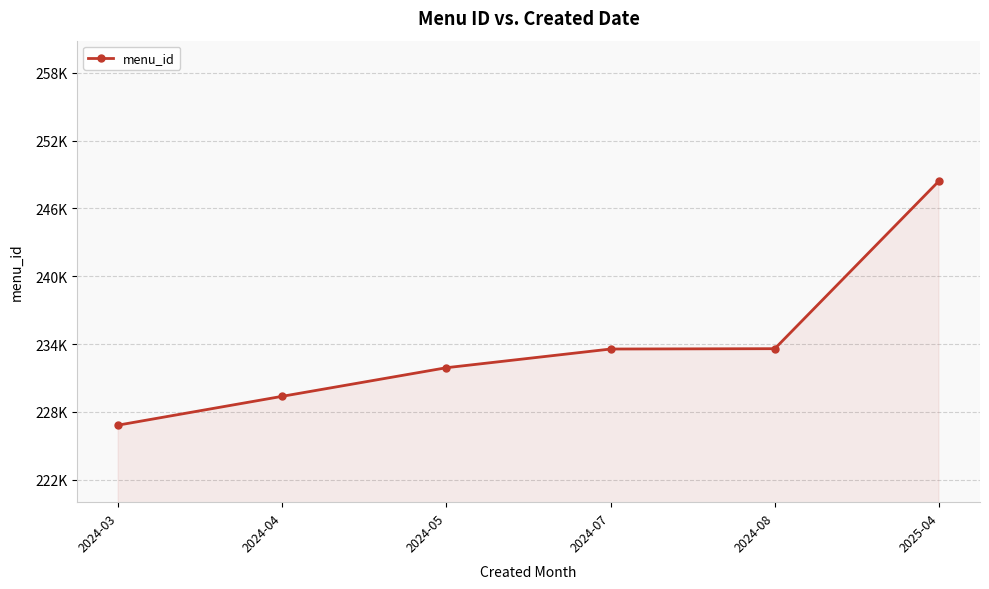

Does the chart have visible grid lines?

Yes